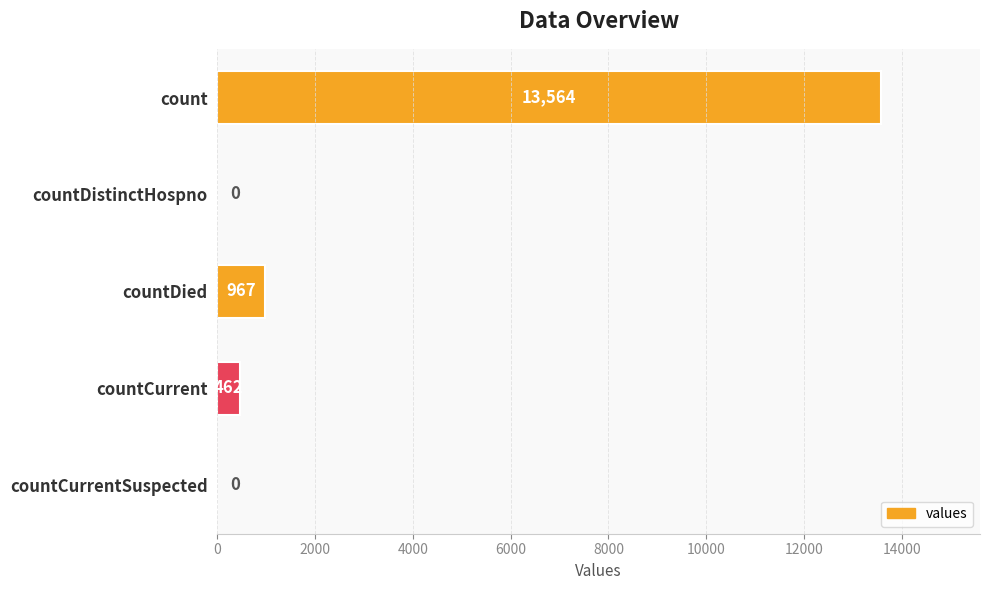

Which has a higher value, countDied or countCurrentSuspected?

countDied